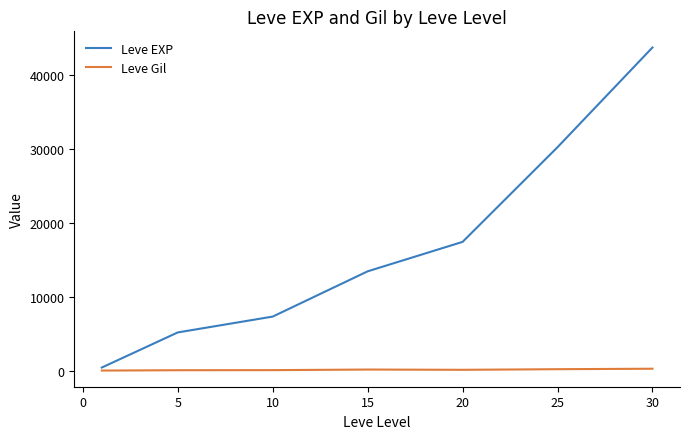

What is the smallest value displayed?

112.3